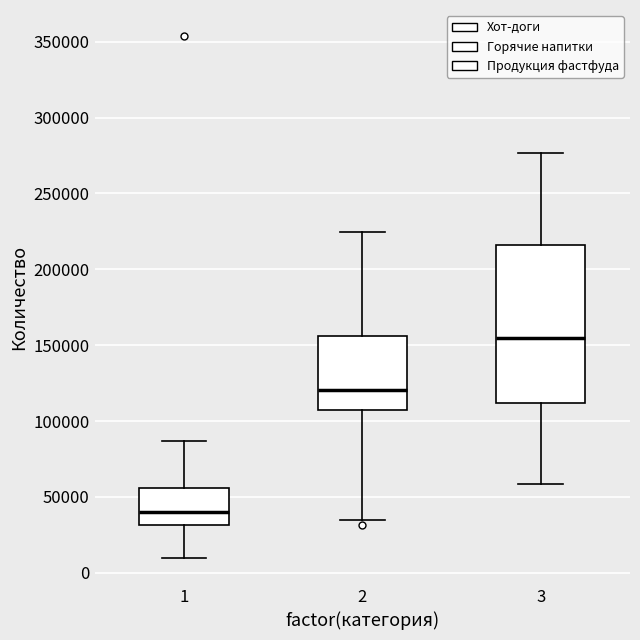

Comparing the boxes themselves (not the whiskers), which one is the tallest?

3